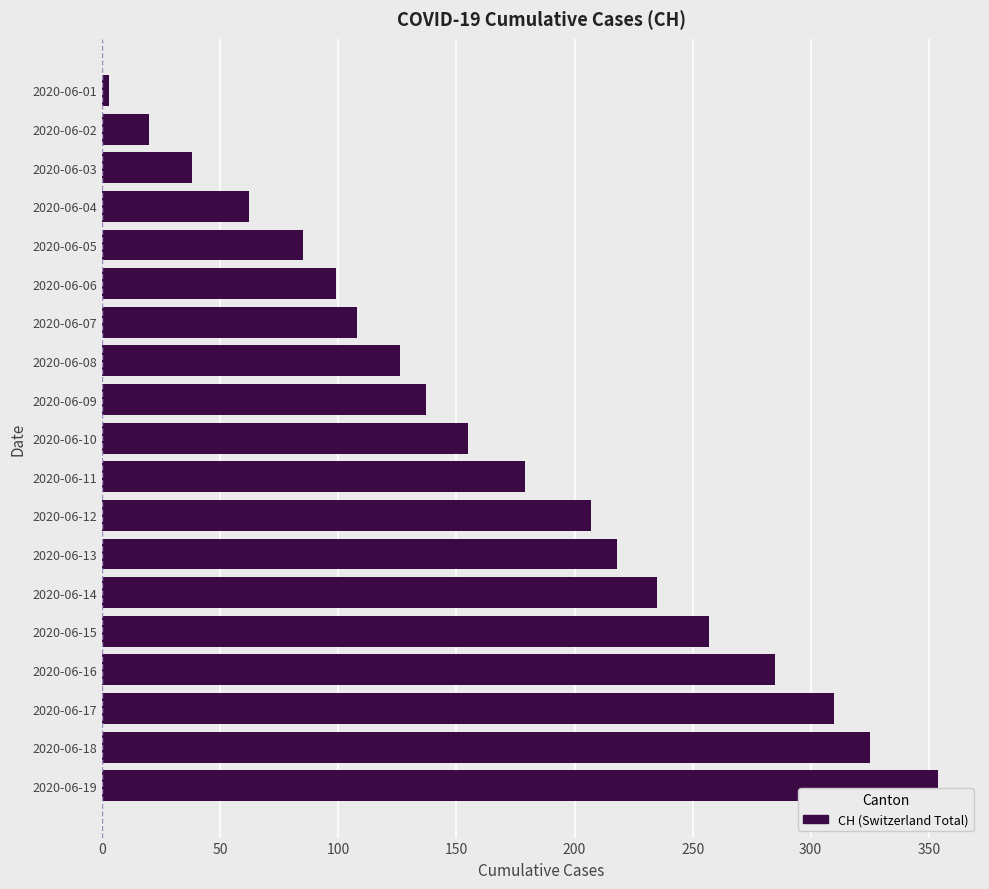

At which label is the value closest to 178?

2020-06-11